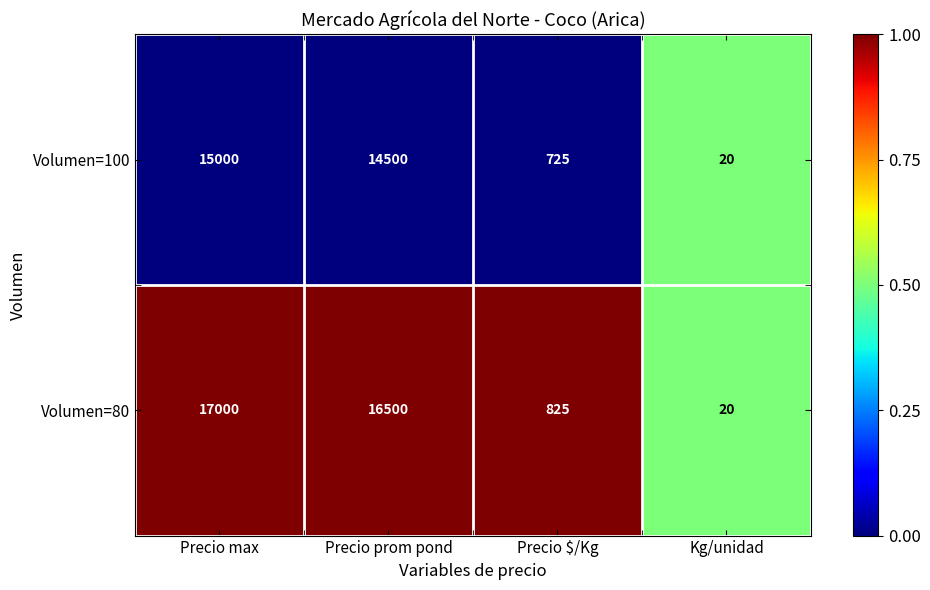

At which category does the chart reach its peak across all series?

Precio max